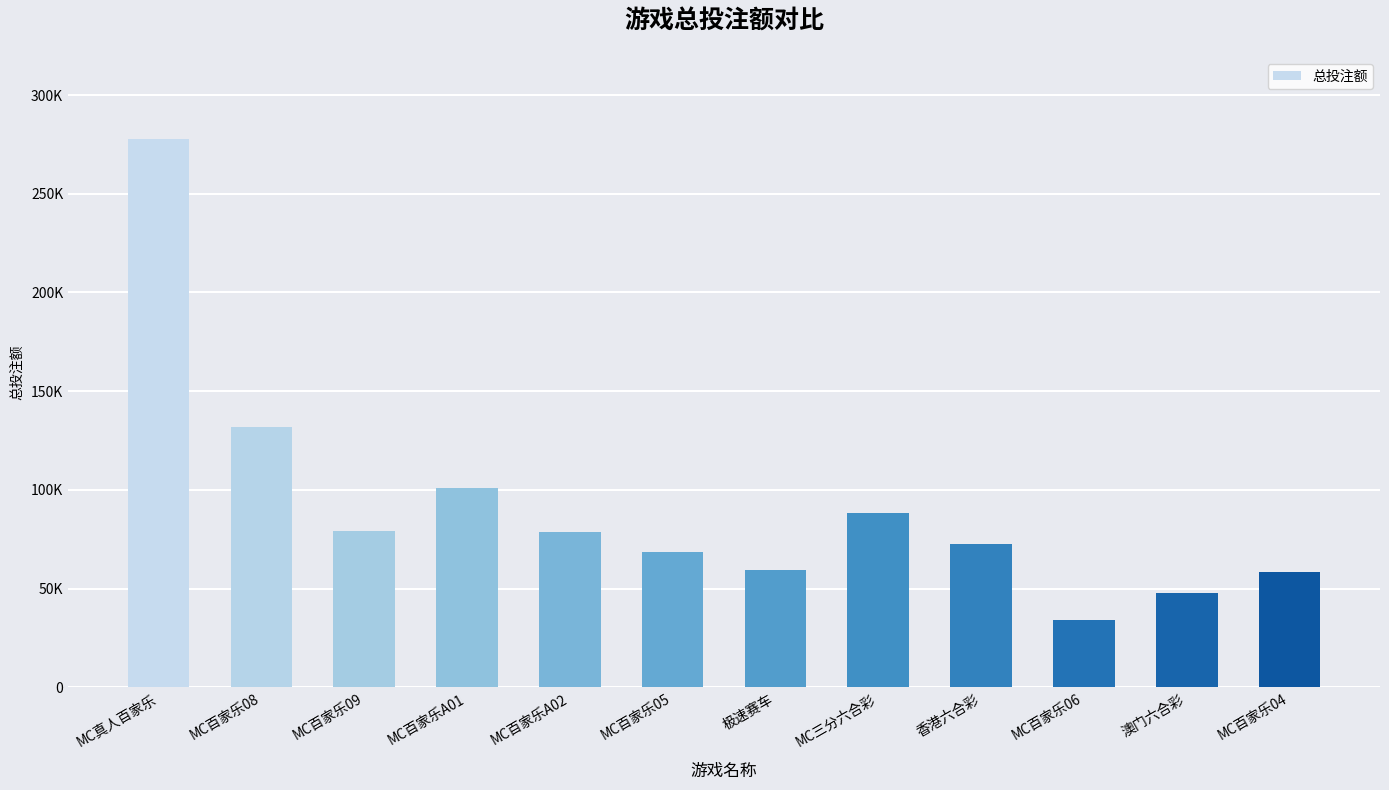

Does the chart contain any negative values?

No